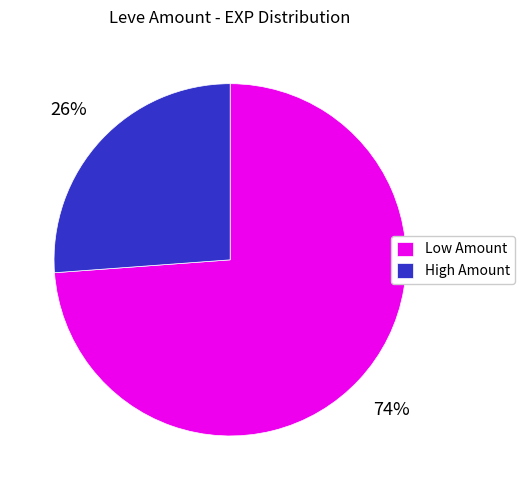

Count the number of slices in the pie.

2